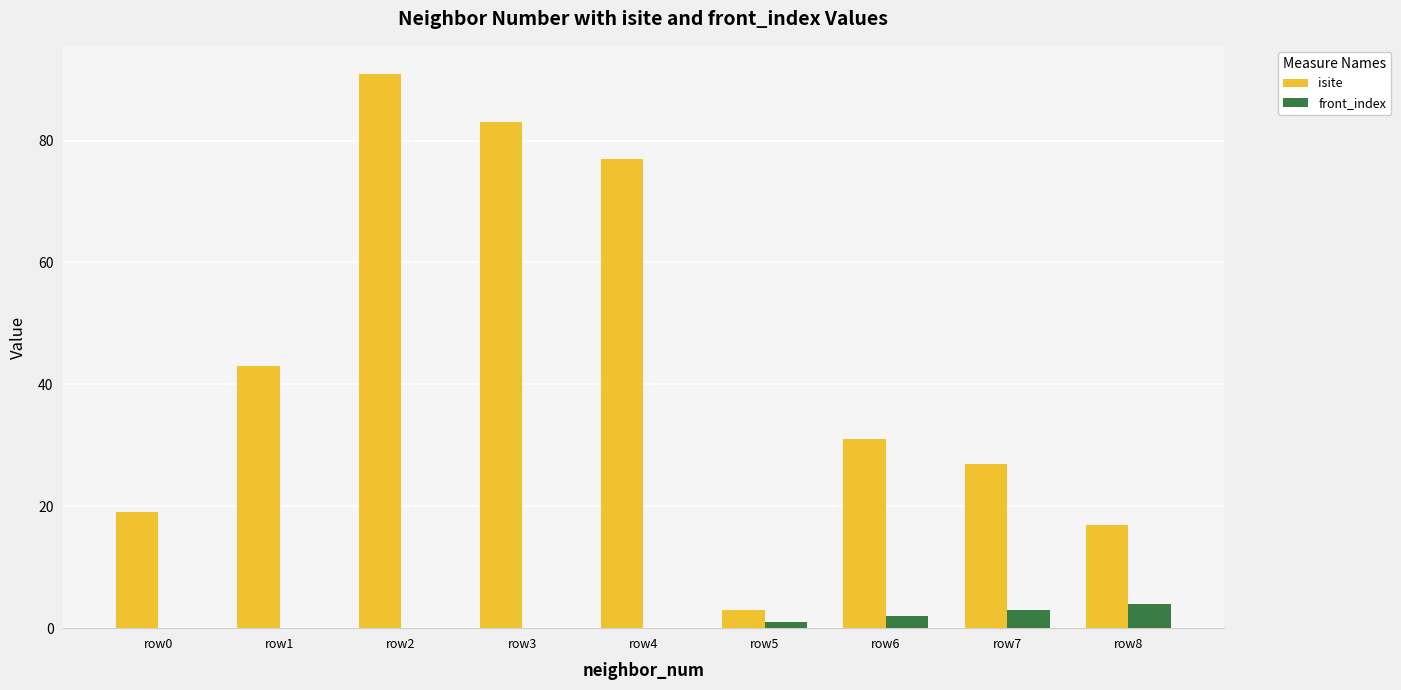

Between row5 and row6, which series saw the biggest shift?

isite